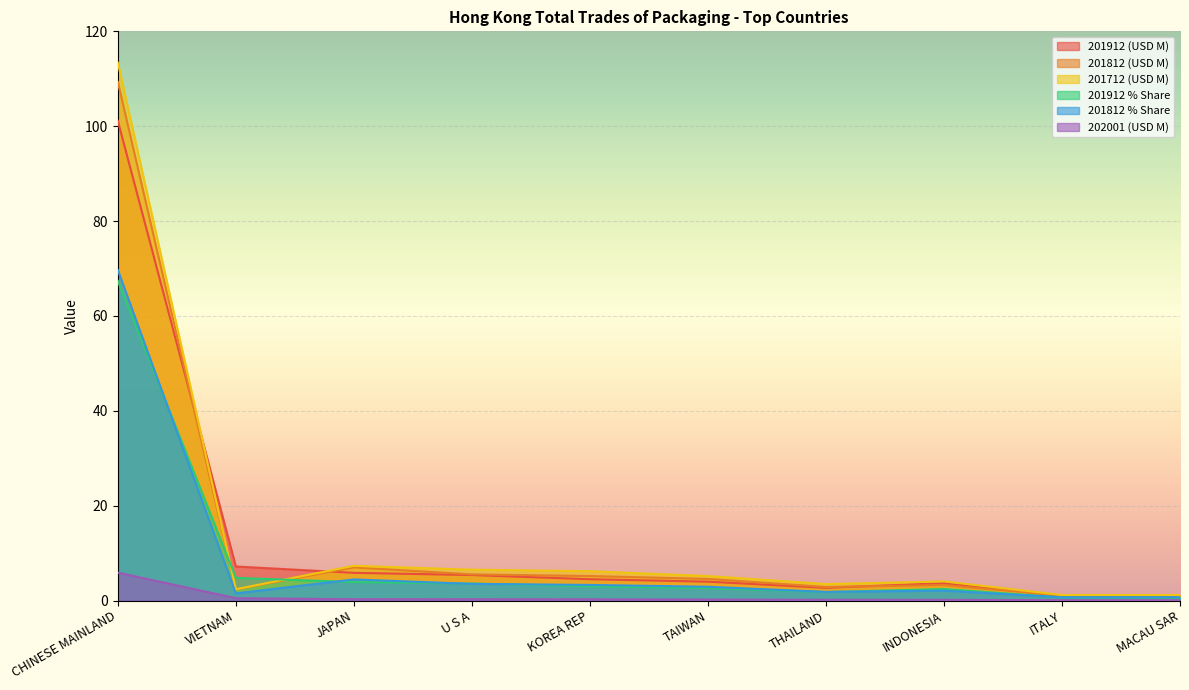

True or false: 201812 % Share and 201912 (USD M) cross at least once.

False